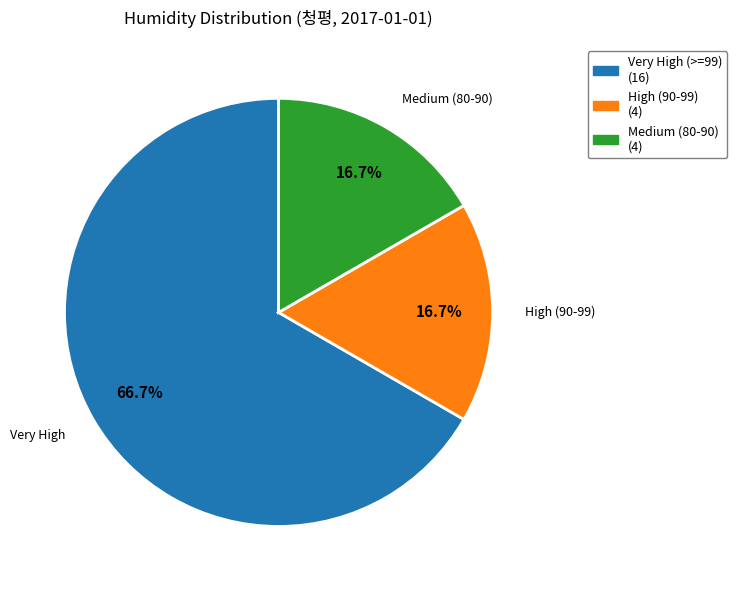

Is there any slice that represents more than half of the pie?

Yes